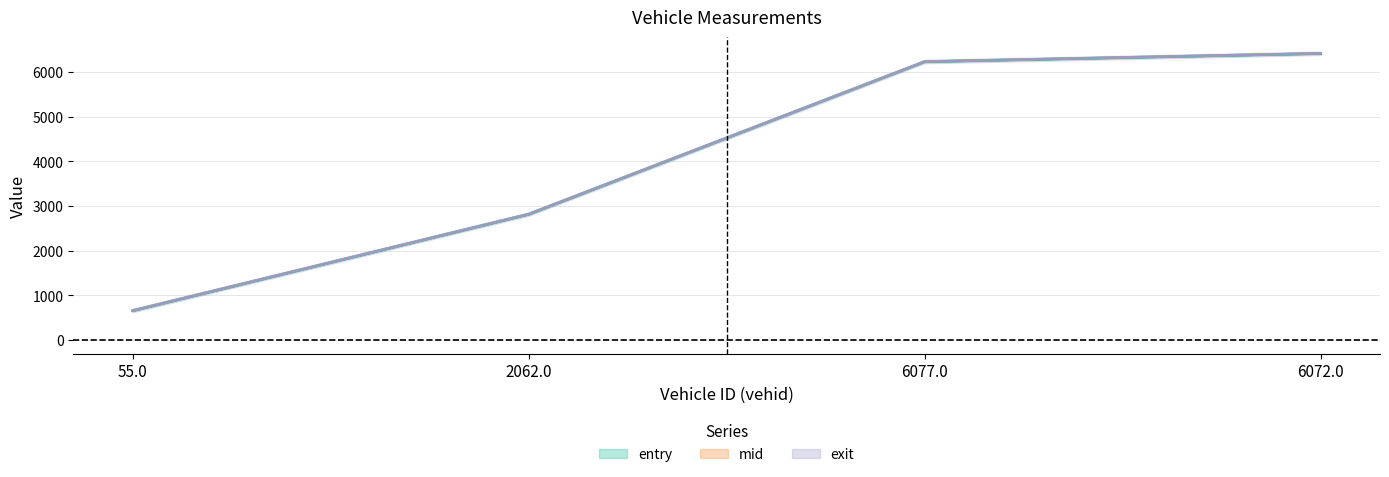

How many values in the mid series are below 6232?

2